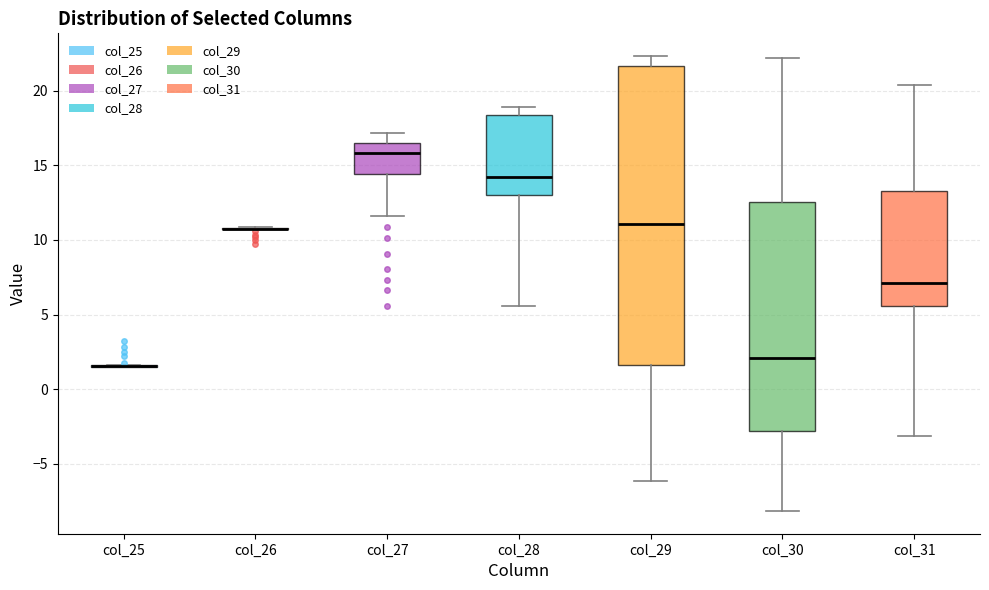

Reading left to right, transcribe this box plot: for each box, give where its median line is, the range the box spans, and where its two whiskers end, as read against the y-axis. The values are not printed on the chart, so give them approximately, as read against the axis.

col_25: box collapsed to a line at 1.5, whiskers 1.5 to 1.5
col_26: box collapsed to a line at 11.0, whiskers 11.0 to 11.0
col_27: median 16.0, box 14.5 to 16.5, whiskers 11.5 to 17.0
col_28: median 14.0, box 13.0 to 18.5, whiskers 5.5 to 19.0
col_29: median 11.0, box 1.5 to 21.5, whiskers -6.0 to 22.5
col_30: median 2.0, box -3.0 to 12.5, whiskers -8.0 to 22.0
col_31: median 7.0, box 5.5 to 13.5, whiskers -3.0 to 20.5